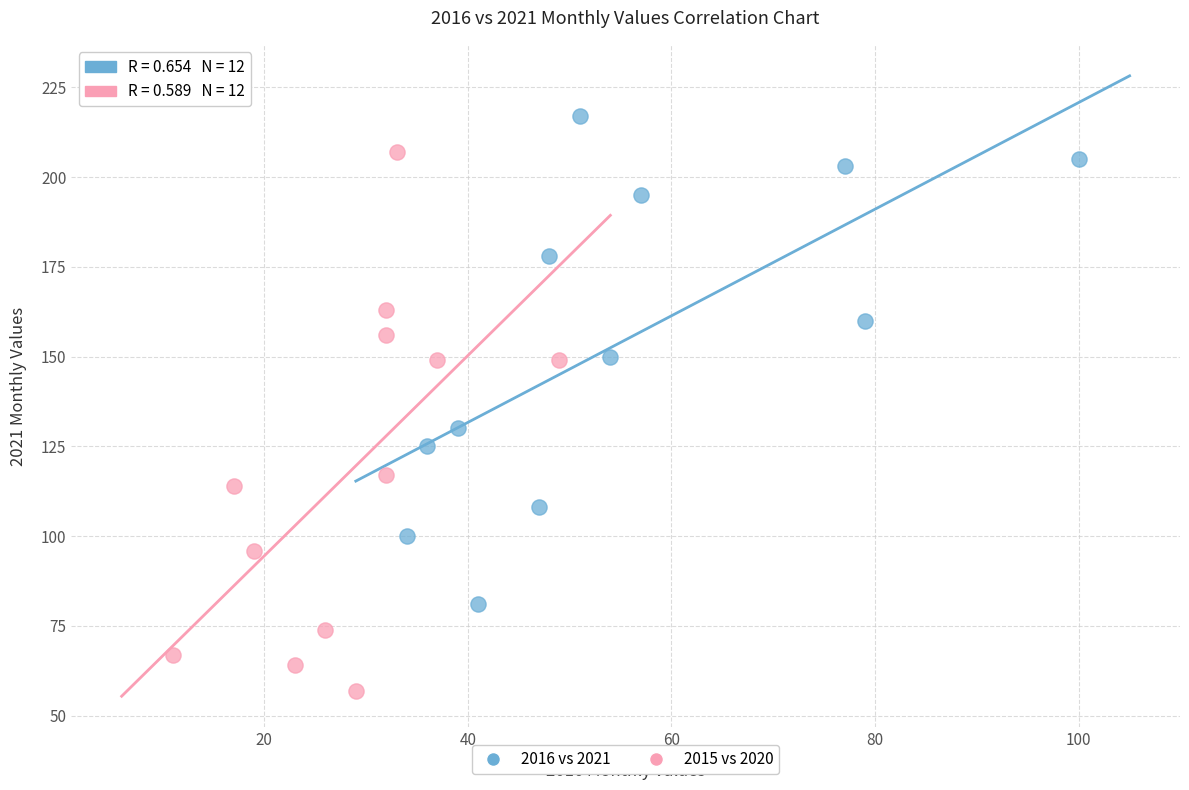

Which series contains the lowest Y value?

2015 vs 2020